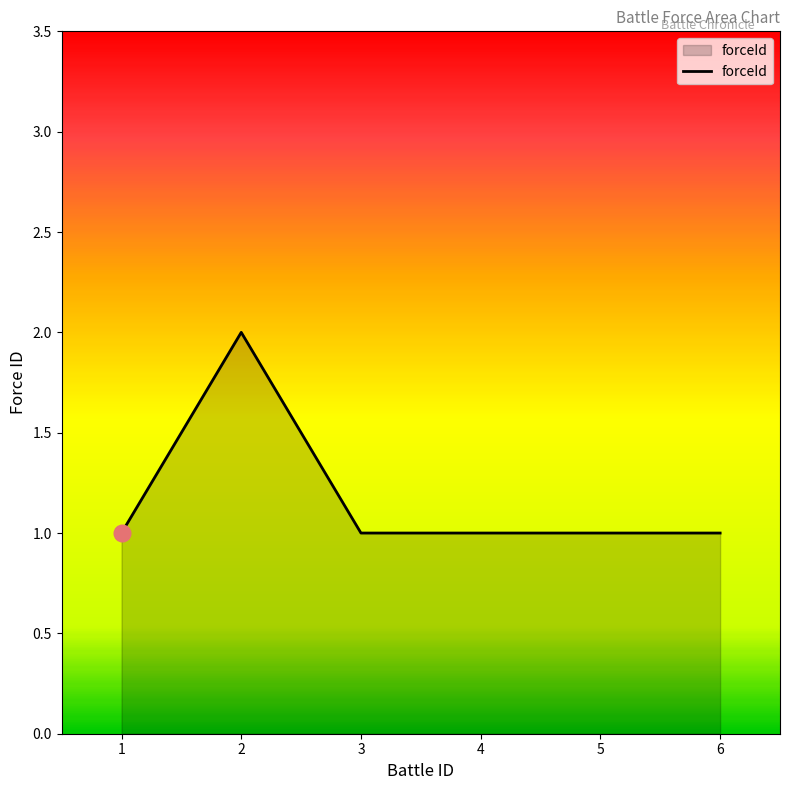

What is the sum of all values?

7